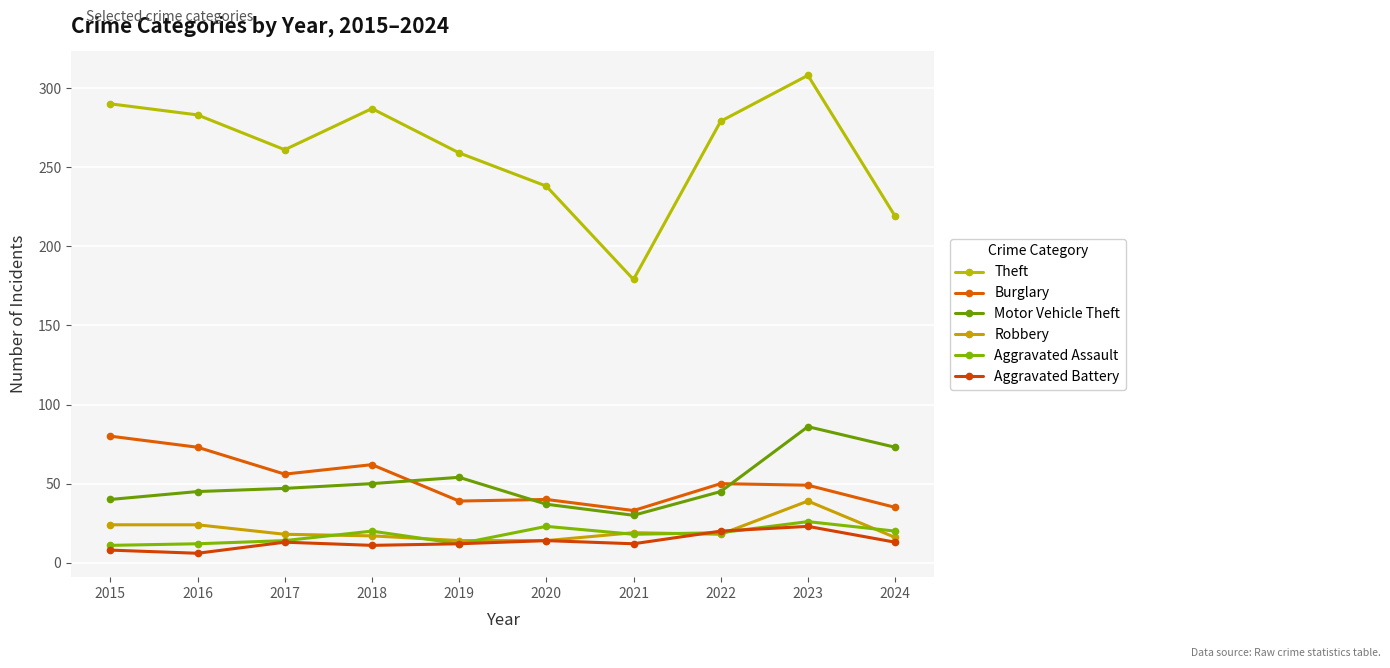

At which label is Theft closest to 243?

2020